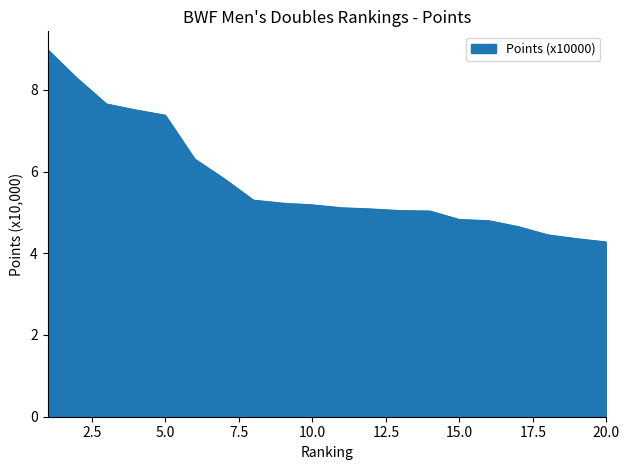

Does the chart have visible grid lines?

No